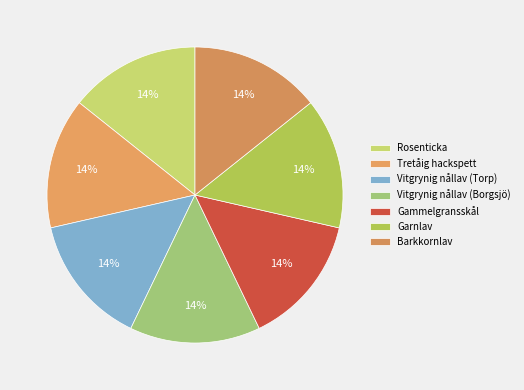

Is it true that Rosenticka is 14% of the pie?

True